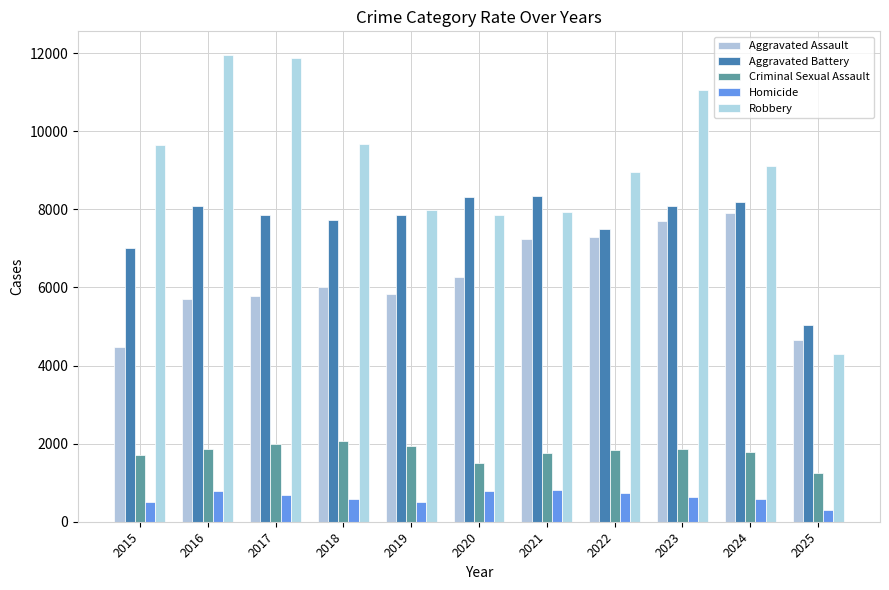

The Criminal Sexual Assault series shows 682 at 2020. True or false?

False